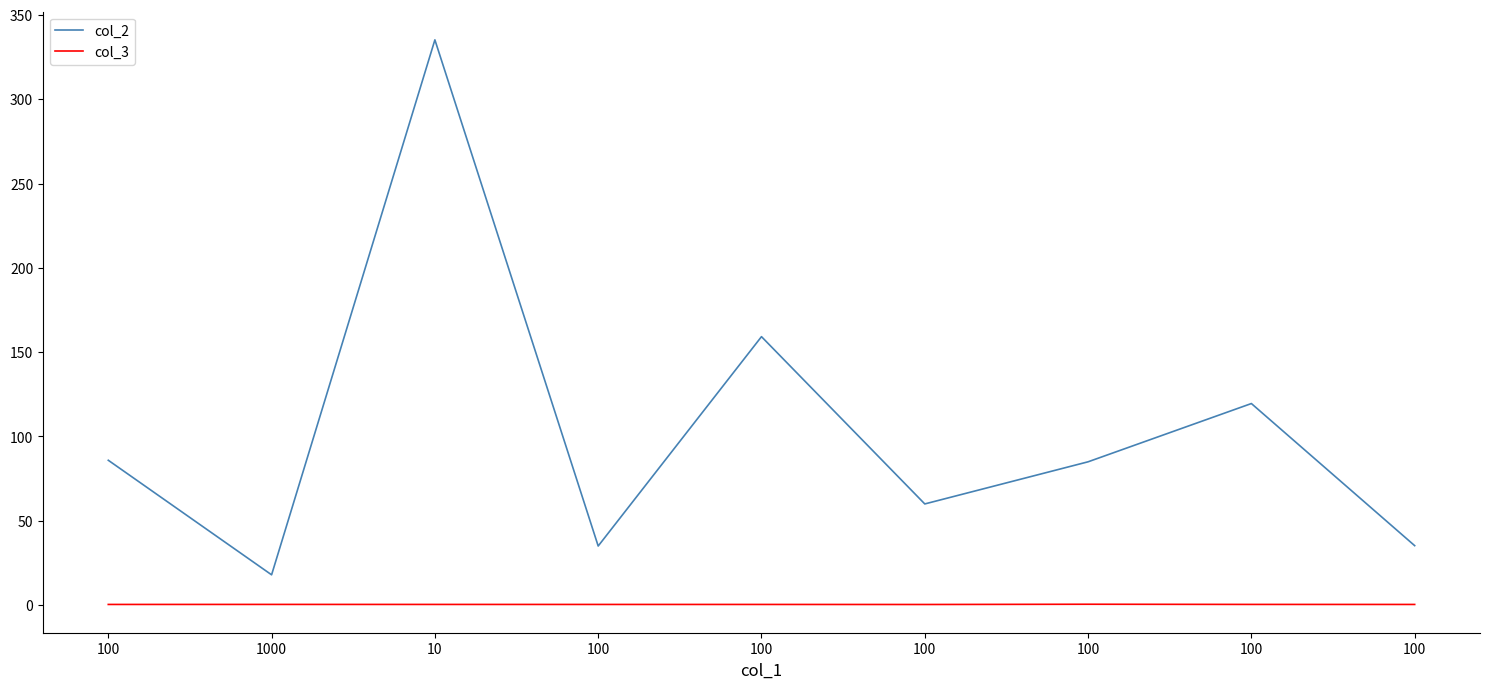

Which series has the largest total across all categories?

col_2